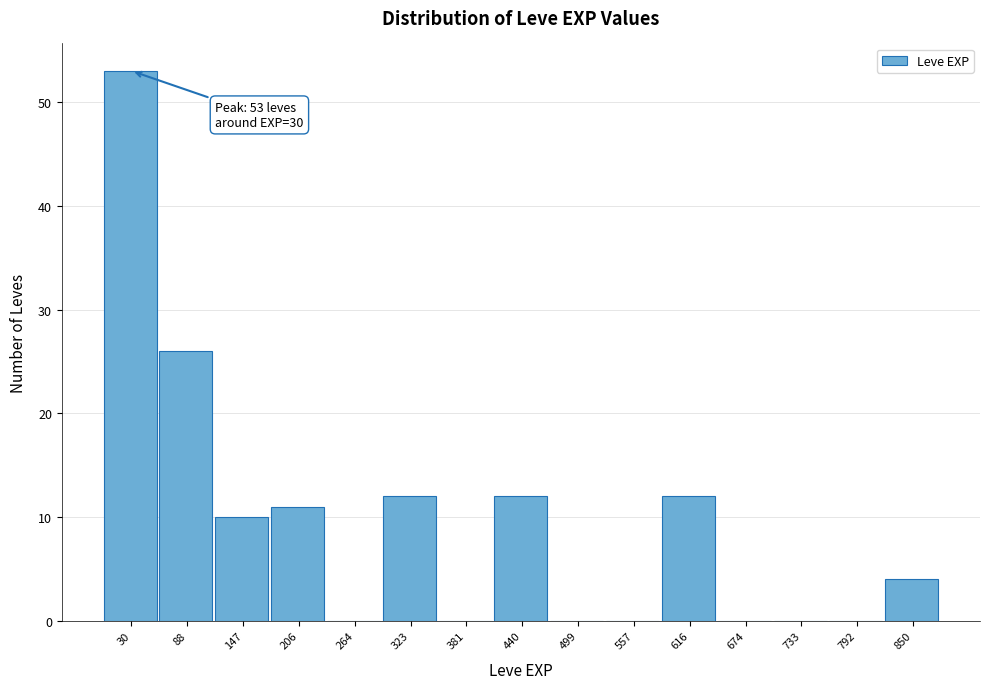

Over which range of the x-axis is the bar tallest?

0 to 60